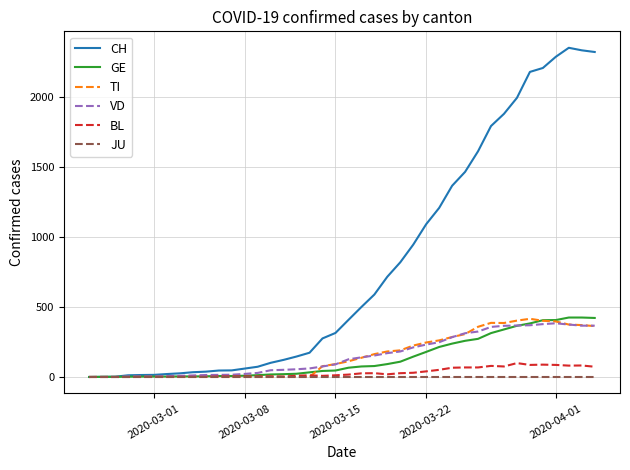

Which series has the largest range (max minus min)?

CH